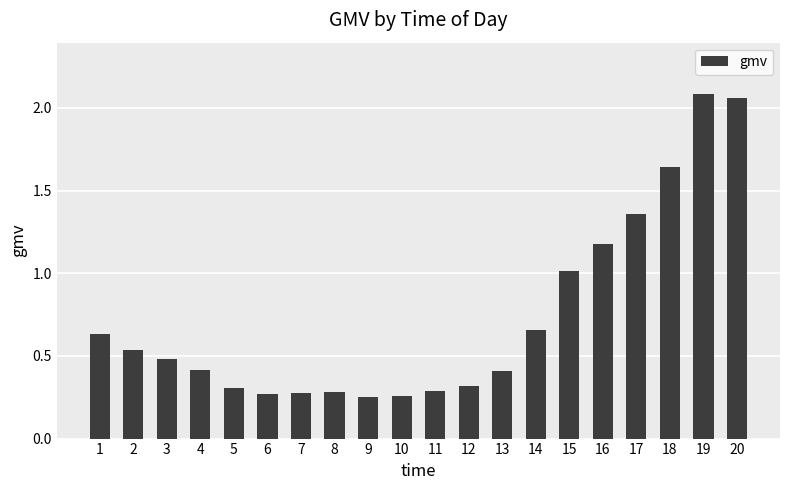

What is the sum of the values at 17 and 18?

3.0